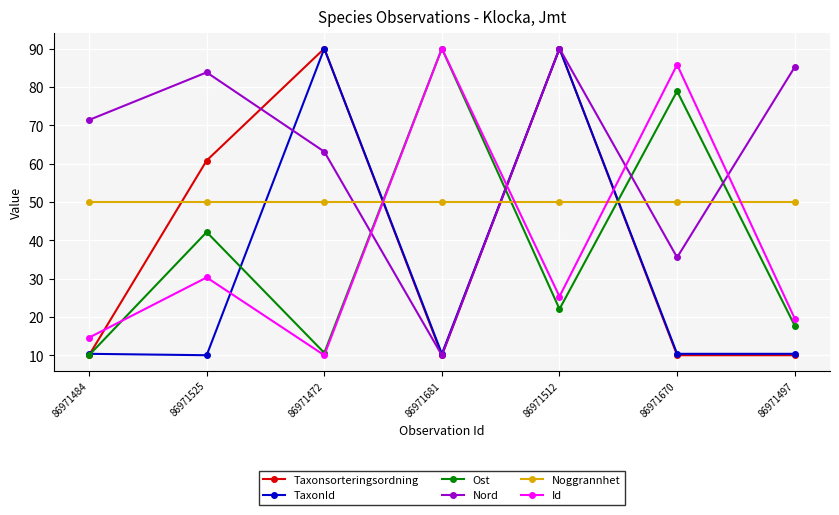

Is it true that Ost equals 90.0 at 86971681?

True